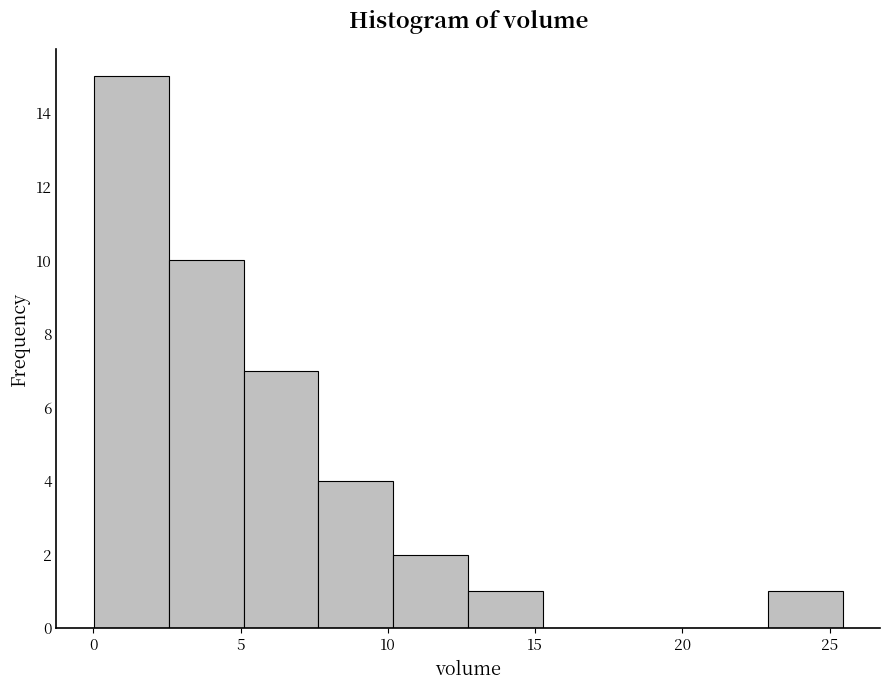

How tall is the bar that spans 2.5 to 5.0 on the x-axis? Neither the bar edges nor the heights are printed on the chart, so give them approximately, as read against the axes.

10